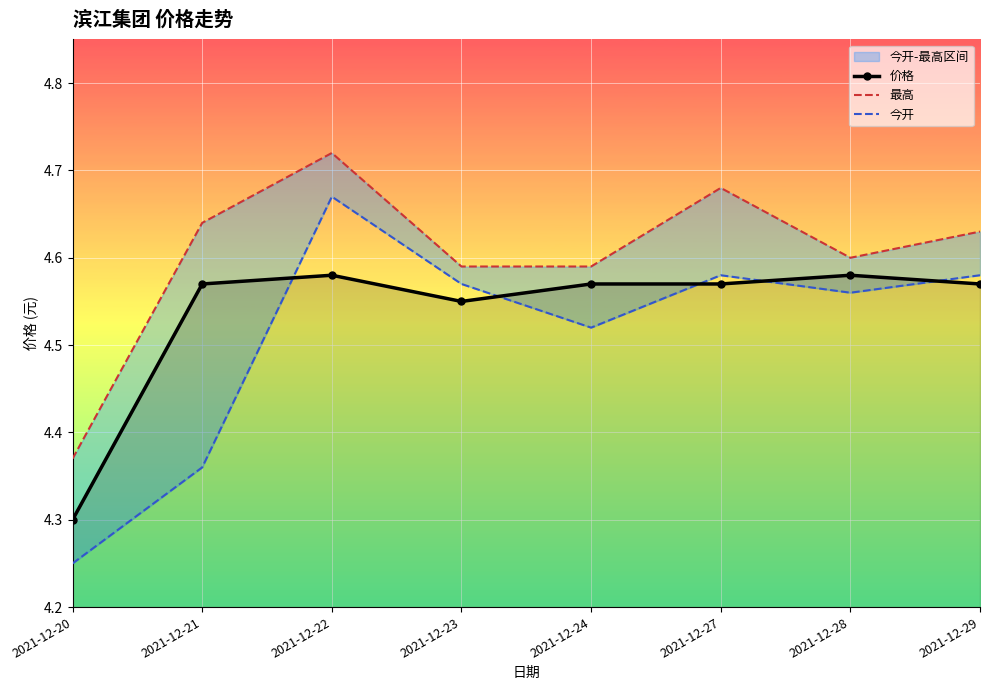

List the series in order of their overall mean, highest first.

最高, 价格, 今开